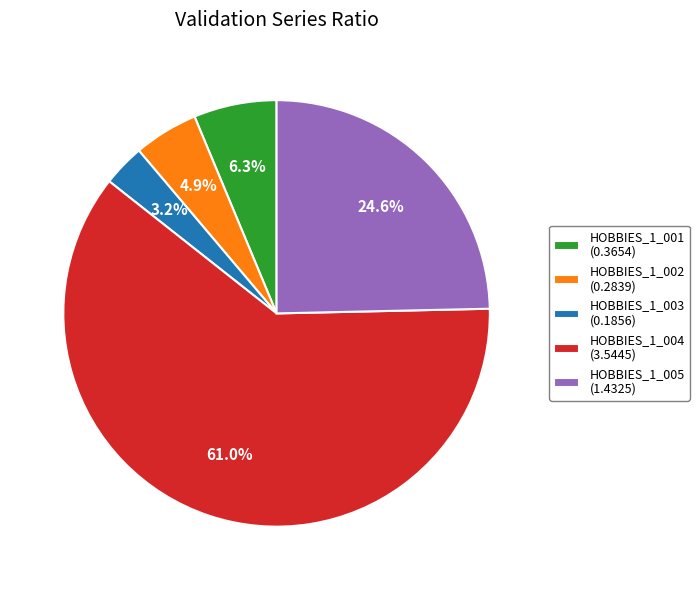

What percentage is NOT represented by HOBBIES_1_001 (0.3654)?

93.7%